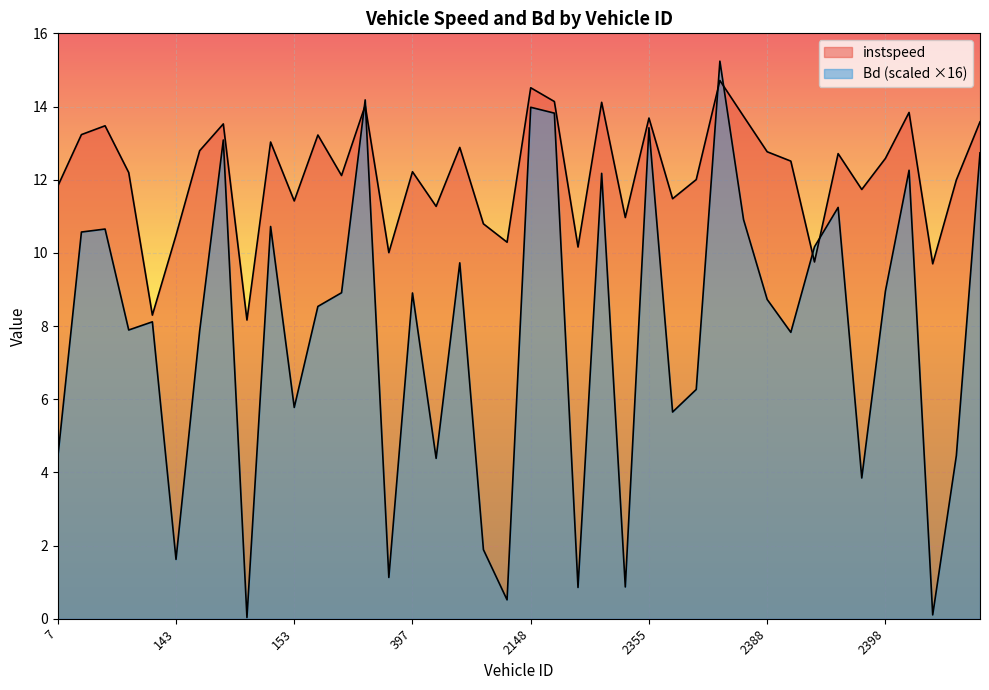

At 4021.0, list the series in order from largest to smallest.

instspeed, Bd